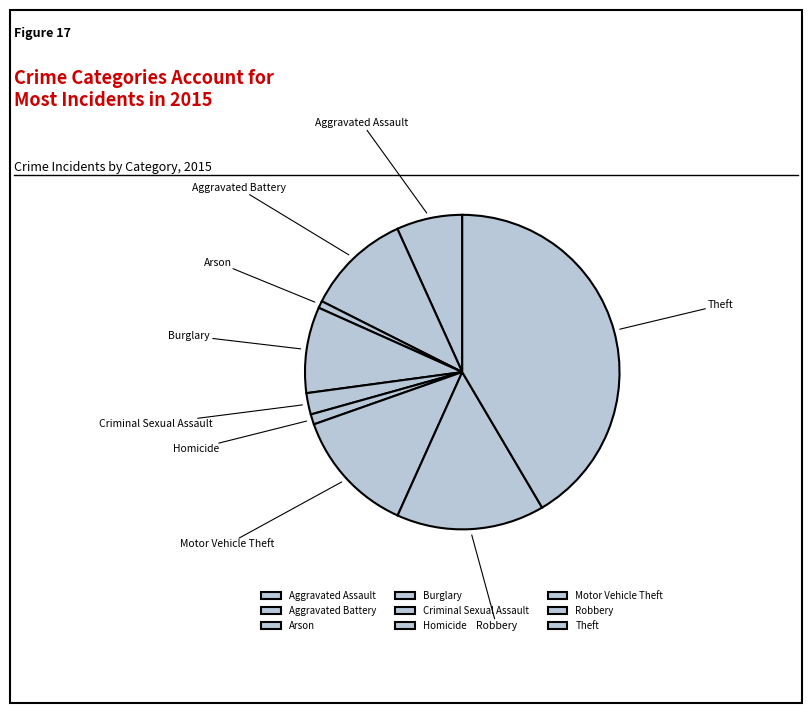

The Homicide slice represents 1% of the pie. True or false?

True